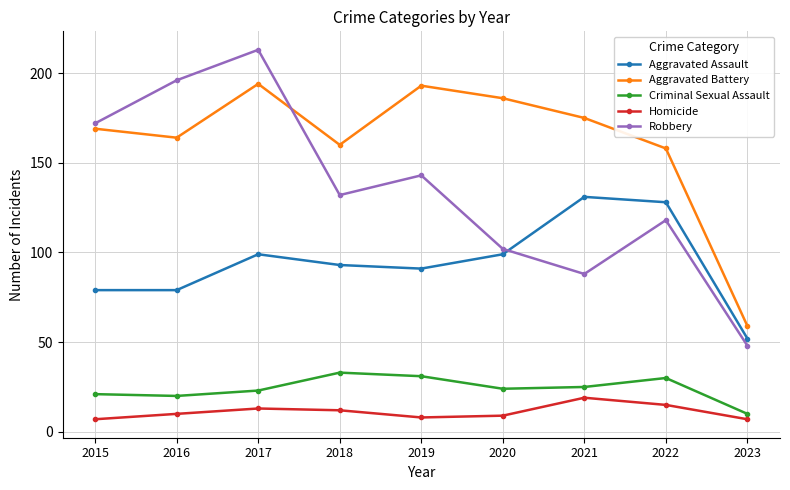

What is the value of the Criminal Sexual Assault point at the 4th from the left?

33